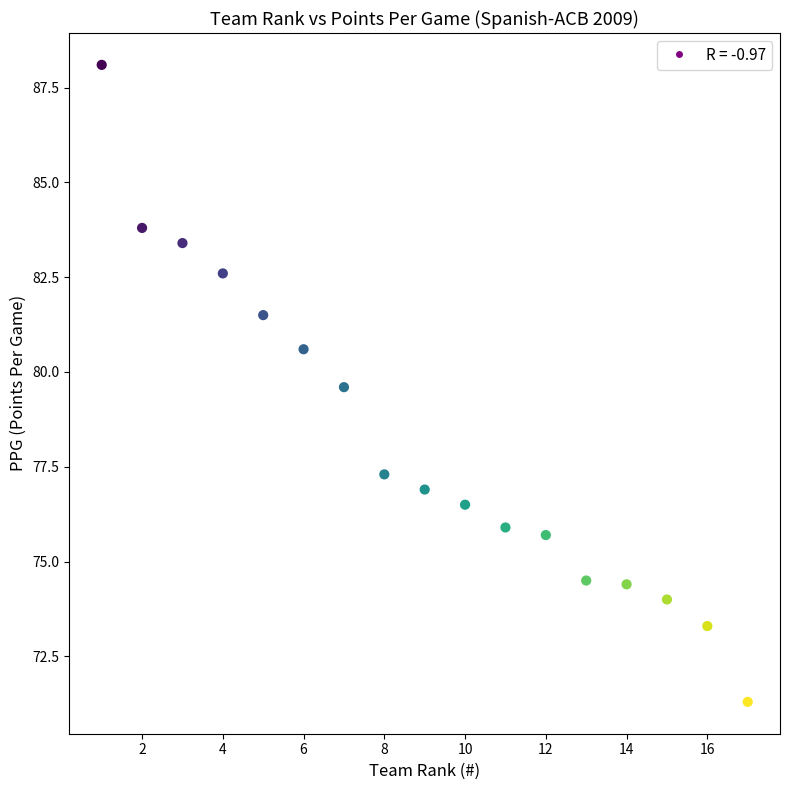

What Y value in the scatter plot is closest to 79?

79.6